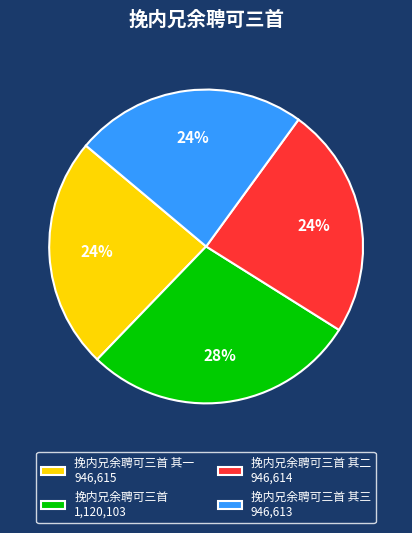

Combined, do 挽内兄余聘可三首 其一 946,615 and 挽内兄余聘可三首 其二 946,614 account for over 50%?

No